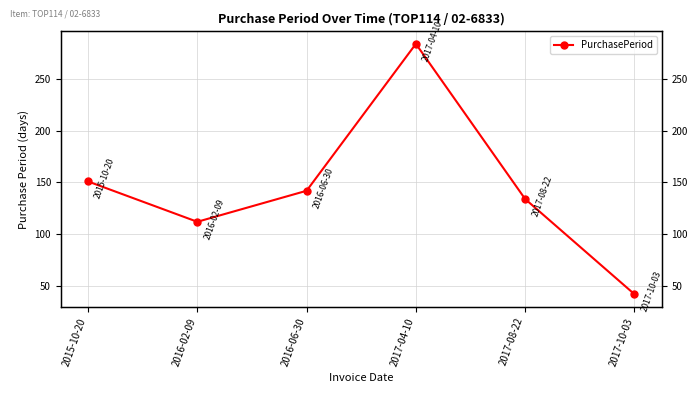

The chart shows a value of 212 at 2015-10-20. True or false?

False